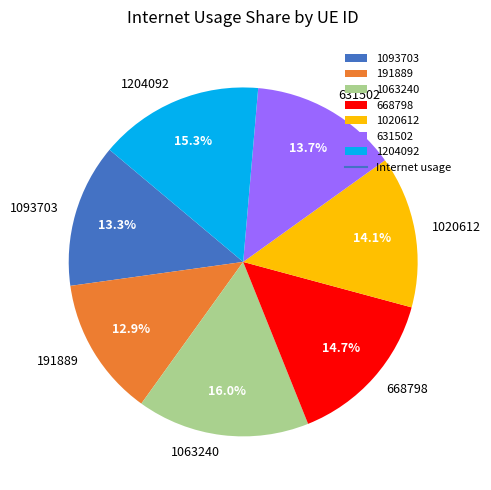

Which slice is the largest?

1063240